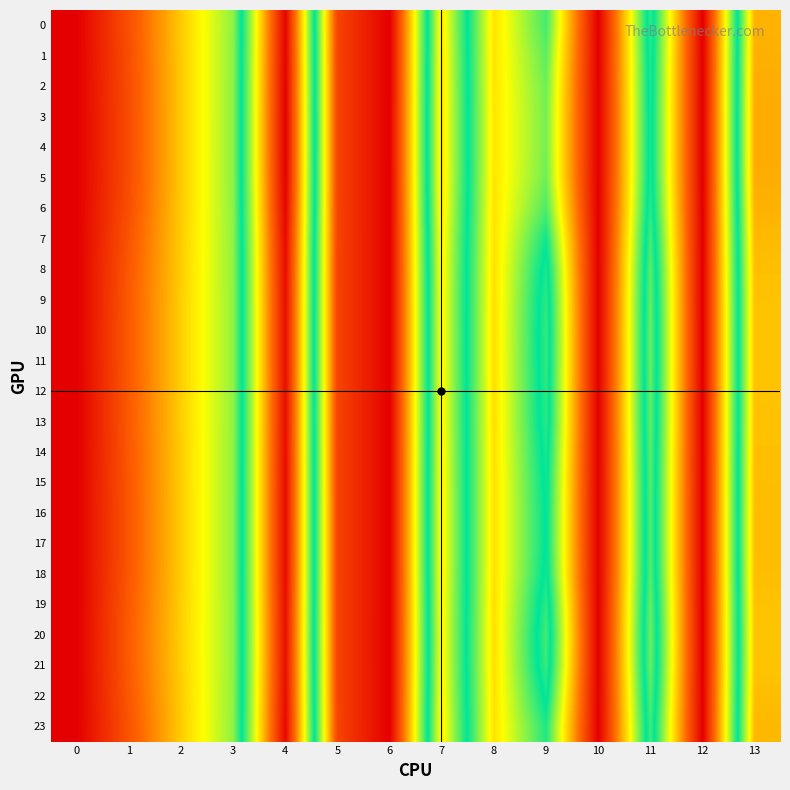

Reading right to left, what are all the values shown in this chart?

0: 13=24.4	12=0.0	11=17.3	10=0.0	9=14.9	8=9.9	7=22.5	6=0.0	5=3.7	4=32.3	3=13.3	2=9.1	1=4.3	0=0.0
1: 13=24.6	12=0.0	11=17.1	10=0.0	9=14.3	8=10.0	7=22.6	6=0.0	5=3.7	4=32.5	3=13.4	2=9.0	1=4.2	0=0.0
2: 13=24.6	12=0.0	11=17.0	10=0.0	9=14.0	8=10.0	7=22.7	6=0.0	5=3.7	4=32.6	3=13.4	2=9.0	1=4.2	0=0.0
3: 13=24.7	12=0.0	11=16.9	10=0.0	9=13.8	8=10.0	7=22.7	6=0.0	5=3.7	4=32.6	3=13.4	2=9.0	1=4.1	0=0.0
4: 13=24.7	12=0.0	11=16.9	10=0.0	9=13.8	8=10.0	7=22.7	6=0.0	5=3.7	4=32.6	3=13.4	2=9.0	1=4.1	0=0.0
5: 13=24.6	12=0.0	11=17.0	10=0.0	9=14.0	8=10.0	7=22.7	6=0.0	5=3.7	4=32.6	3=13.4	2=9.0	1=4.2	0=0.0
6: 13=24.5	12=0.0	11=17.3	10=0.0	9=14.7	8=9.9	7=22.5	6=0.0	5=3.7	4=32.4	3=13.3	2=9.0	1=4.3	0=0.0
7: 13=24.2	12=0.0	11=17.8	10=0.0	9=16.0	8=9.9	7=22.3	6=0.0	5=3.7	4=32.1	3=13.3	2=9.1	1=4.6	0=0.0
8: 13=24.0	12=0.0	11=18.2	10=0.0	9=16.9	8=9.8	7=22.2	6=0.0	5=3.6	4=31.9	3=13.3	2=9.2	1=4.8	0=0.0
9: 13=23.9	12=0.0	11=18.4	10=0.0	9=17.3	8=9.8	7=22.1	6=0.0	5=3.6	4=31.8	3=13.2	2=9.2	1=4.8	0=0.0
10: 13=23.9	12=0.0	11=18.5	10=0.0	9=17.4	8=9.8	7=22.1	6=0.0	5=3.6	4=31.8	3=13.2	2=9.2	1=4.9	0=0.0
11: 13=23.9	12=0.0	11=18.5	10=0.0	9=17.4	8=9.8	7=22.1	6=0.0	5=3.6	4=31.8	3=13.2	2=9.2	1=4.9	0=0.0
12: 13=23.9	12=0.0	11=18.4	10=0.0	9=17.3	8=9.8	7=22.1	6=0.0	5=3.6	4=31.8	3=13.2	2=9.2	1=4.8	0=0.0
13: 13=23.9	12=0.0	11=18.4	10=0.0	9=17.2	8=9.8	7=22.1	6=0.0	5=3.6	4=31.8	3=13.2	2=9.2	1=4.8	0=0.0
14: 13=24.0	12=0.0	11=18.2	10=0.0	9=16.9	8=9.8	7=22.2	6=0.0	5=3.6	4=31.9	3=13.3	2=9.2	1=4.7	0=0.0
15: 13=24.0	12=0.0	11=18.1	10=0.0	9=16.6	8=9.8	7=22.2	6=0.0	5=3.6	4=31.9	3=13.3	2=9.2	1=4.7	0=0.0
16: 13=24.0	12=0.0	11=18.1	10=0.0	9=16.5	8=9.8	7=22.2	6=0.0	5=3.6	4=32.0	3=13.3	2=9.1	1=4.7	0=0.0
17: 13=24.1	12=0.0	11=18.0	10=0.0	9=16.5	8=9.8	7=22.2	6=0.0	5=3.6	4=32.0	3=13.3	2=9.1	1=4.7	0=0.0
18: 13=24.0	12=0.0	11=18.1	10=0.0	9=16.7	8=9.8	7=22.2	6=0.0	5=3.6	4=31.9	3=13.3	2=9.2	1=4.7	0=0.0
19: 13=23.9	12=0.0	11=18.5	10=0.0	9=17.3	8=9.8	7=22.1	6=0.0	5=3.6	4=31.8	3=13.2	2=9.2	1=4.8	0=0.0
20: 13=23.8	12=0.0	11=18.7	10=0.0	9=17.7	8=9.8	7=22.0	6=0.0	5=3.6	4=31.7	3=13.2	2=9.2	1=4.9	0=0.0
21: 13=23.8	12=0.0	11=18.6	10=0.0	9=17.5	8=9.8	7=22.1	6=0.0	5=3.6	4=31.8	3=13.2	2=9.2	1=4.9	0=0.0
22: 13=24.0	12=0.0	11=18.1	10=0.0	9=16.6	8=9.8	7=22.2	6=0.0	5=3.6	4=31.9	3=13.3	2=9.2	1=4.7	0=0.0
23: 13=24.2	12=0.0	11=17.7	10=0.0	9=15.7	8=9.9	7=22.4	6=0.0	5=3.7	4=32.1	3=13.3	2=9.1	1=4.5	0=0.0